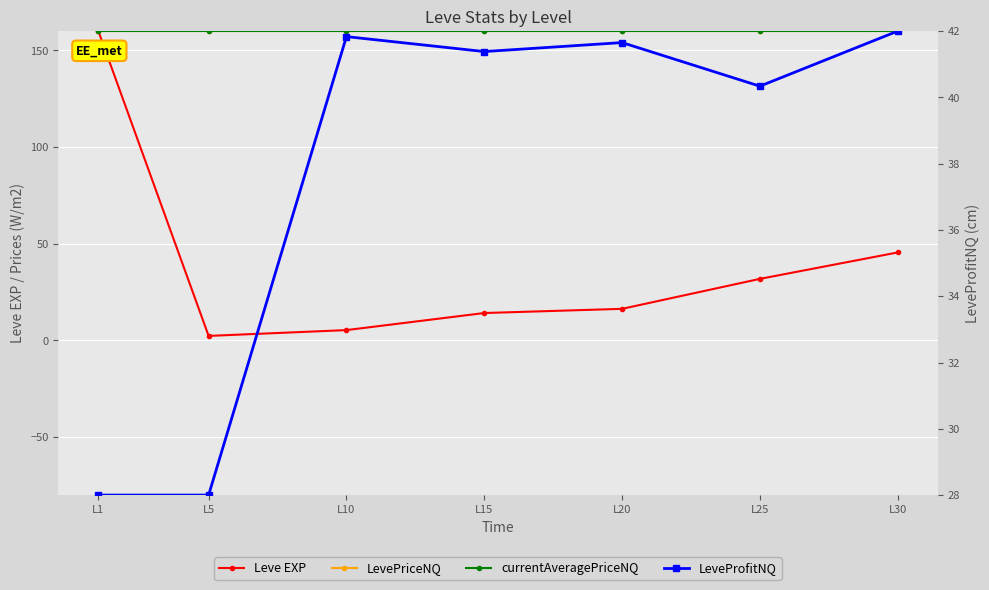

True or false: LeveProfitNQ has a value of 40.3 at L25.

True